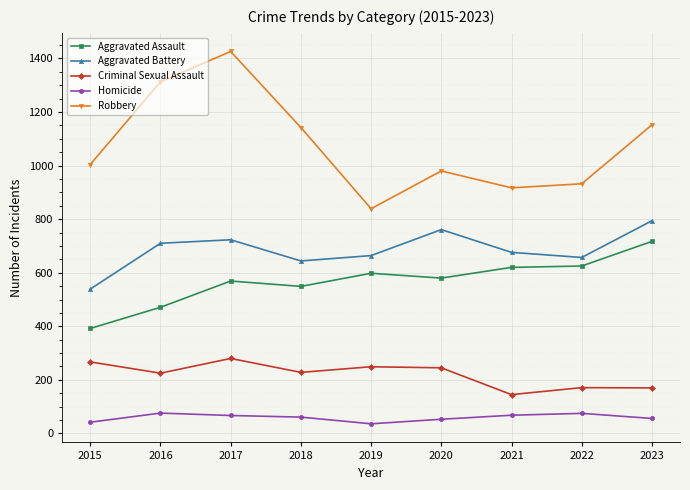

True or false: Aggravated Battery and Robbery intersect in this chart.

False